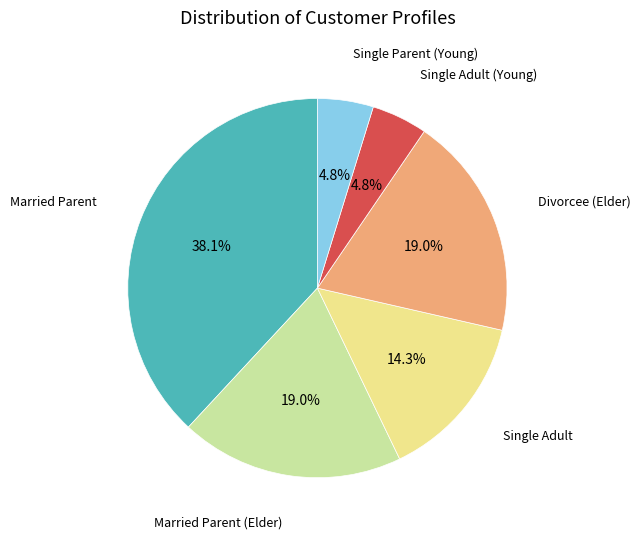

Which has a higher value, Divorcee (Elder) or Single Adult (Young)?

Divorcee (Elder)